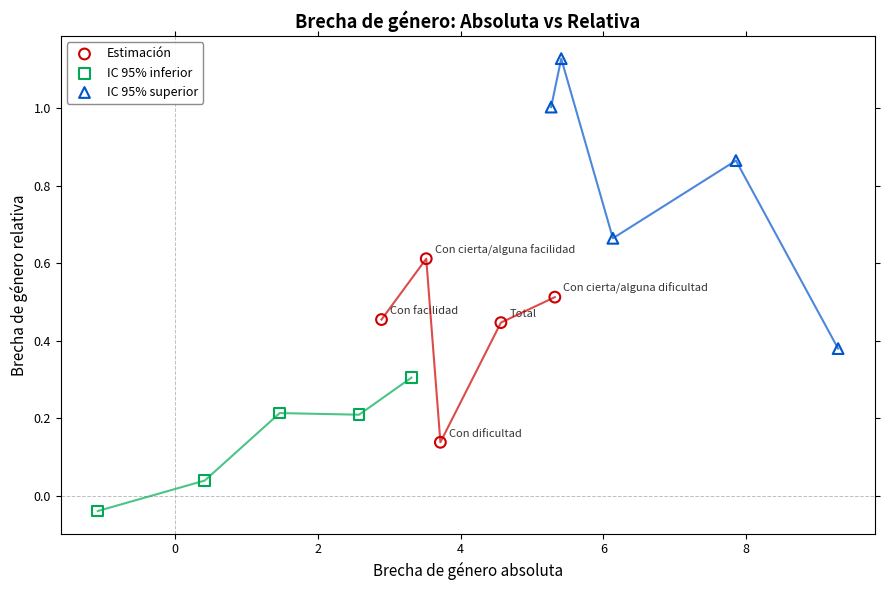

Which series has the widest spread of Y values?

IC 95% superior